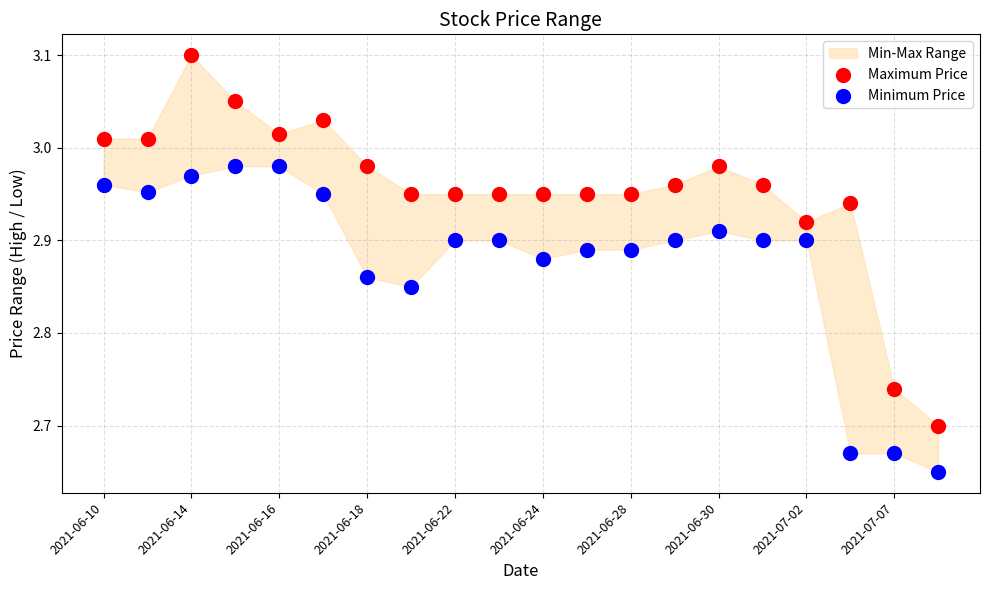

Which series contains the highest Y value?

Maximum Price